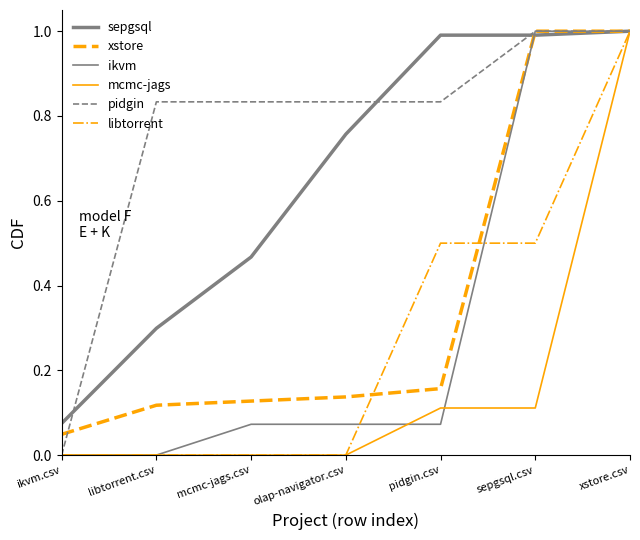

What is the maximum value shown in the chart?

1.0